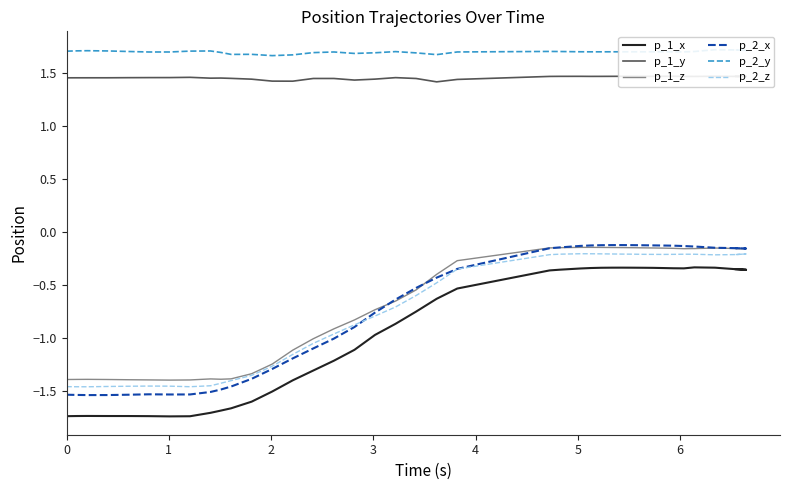

How many interior local valleys does the p_1_y series have?

8